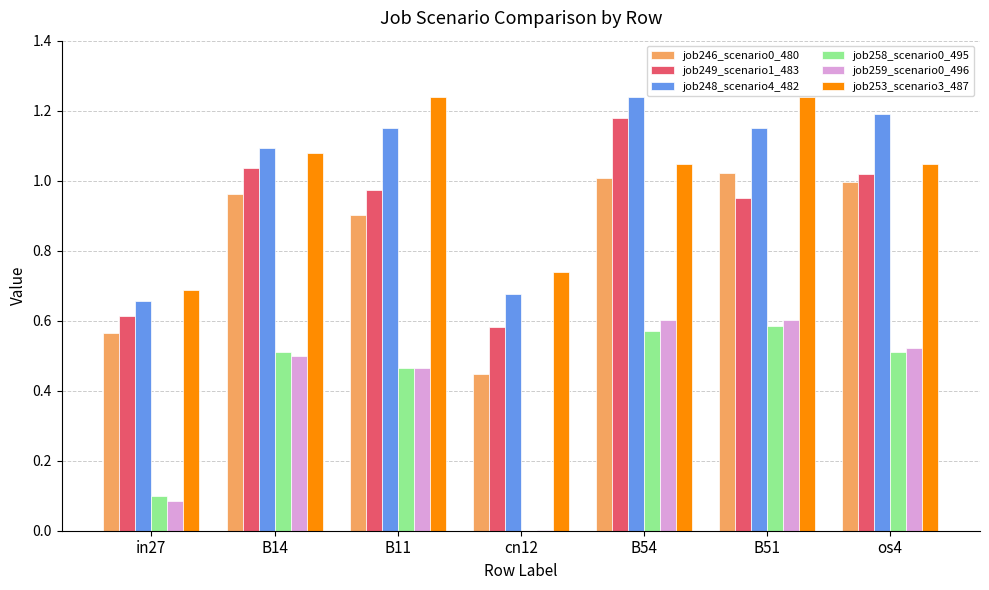

What is the sum of the job249_scenario1_483 values at B14 and in27?

1.7